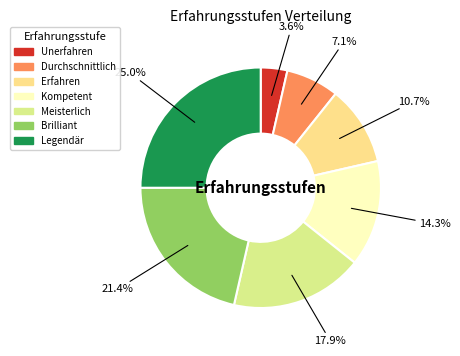

To the nearest percent, what is the difference between the Meisterlich and Durchschnittlich slice percentages?

11%